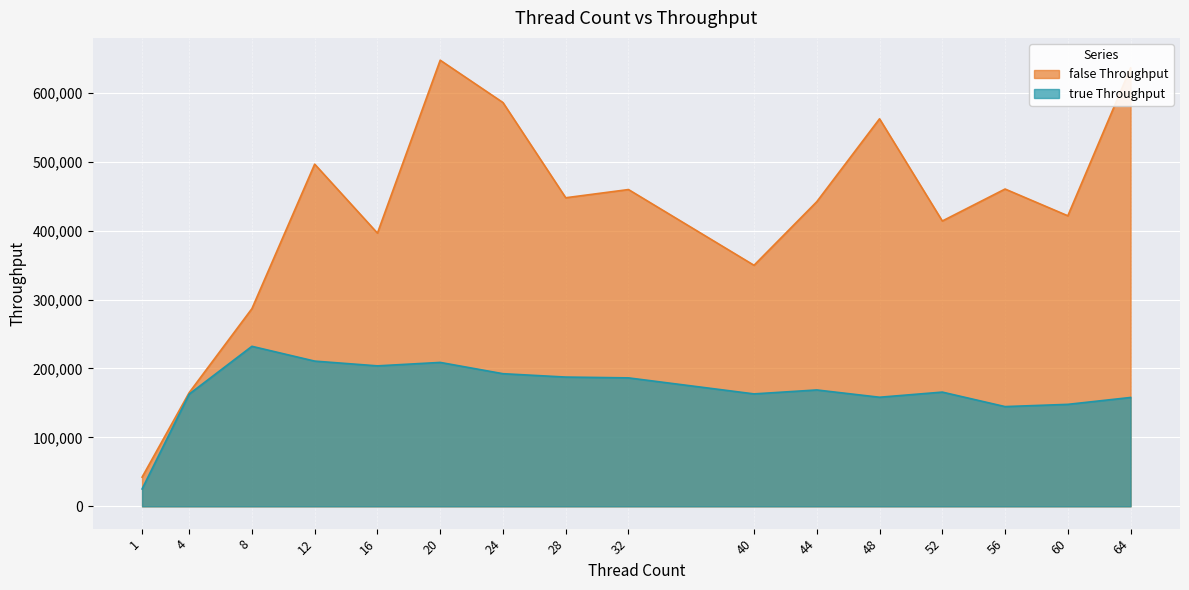

True or false: false Throughput and true Throughput intersect in this chart.

False